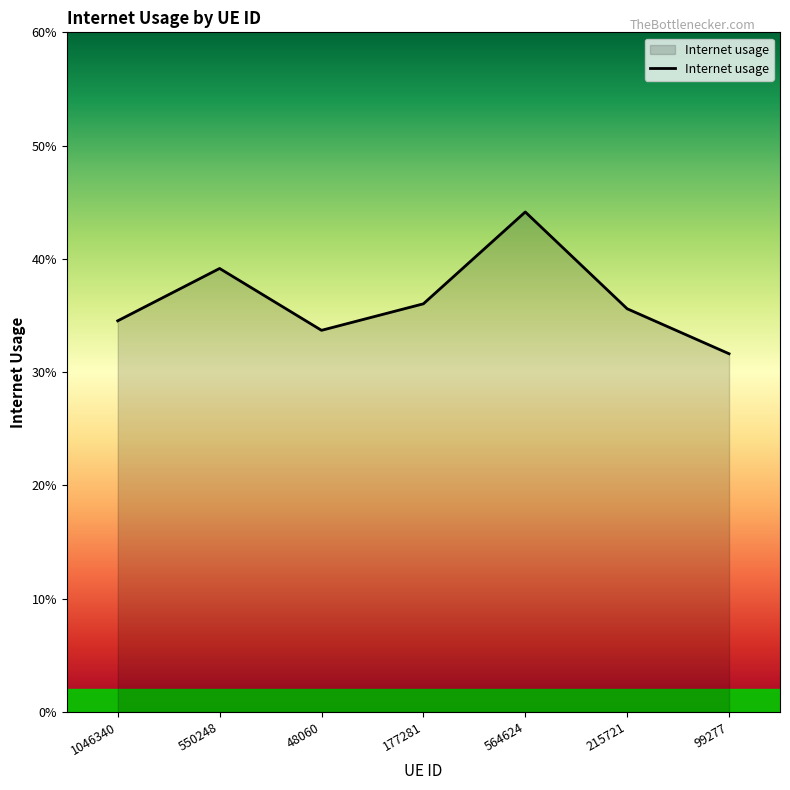

How many points are higher than both their immediate neighbors (excluding endpoints)?

2